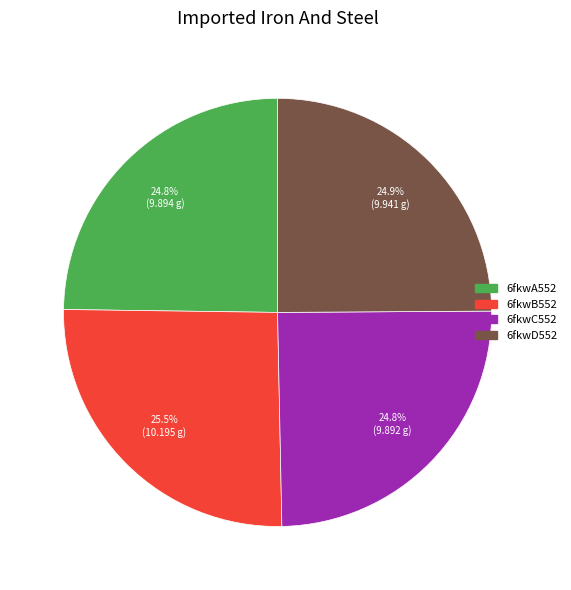

Is the sum of 6fkwC552 and 6fkwB552 greater than half?

Yes